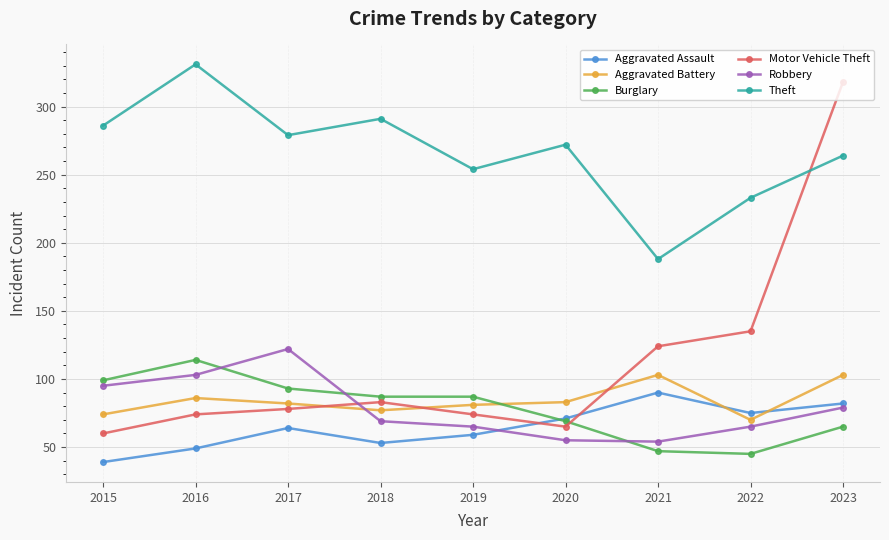

Which series has the widest spread of values?

Motor Vehicle Theft